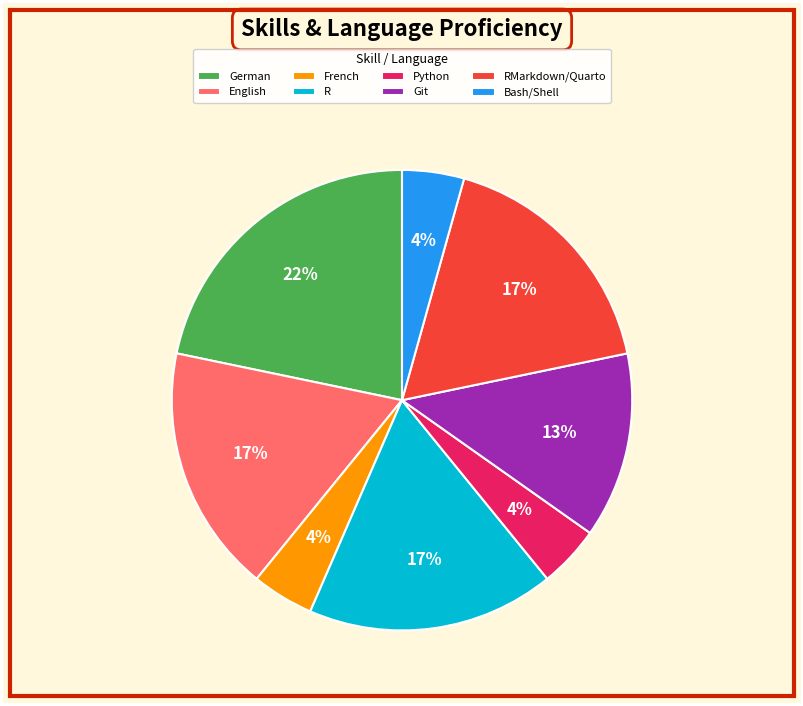

How many slices are in this pie chart?

8